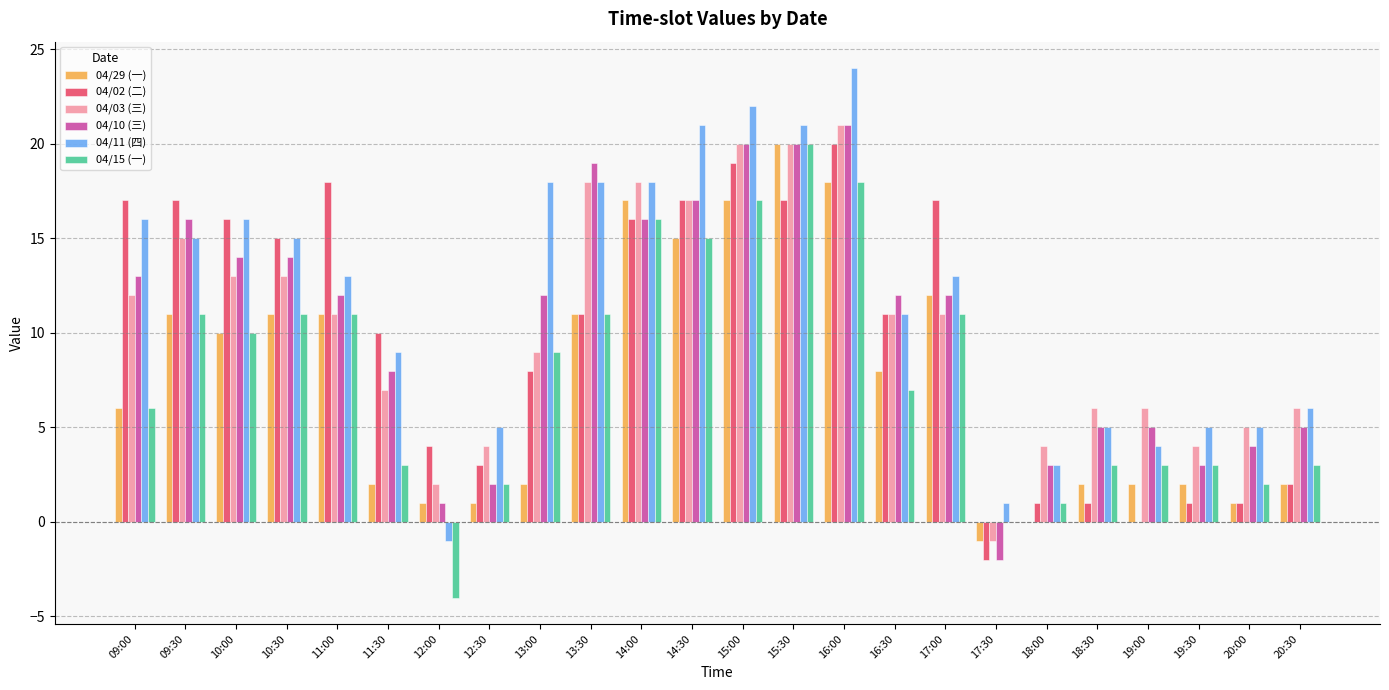

At which category does the chart reach its peak across all series?

16:00